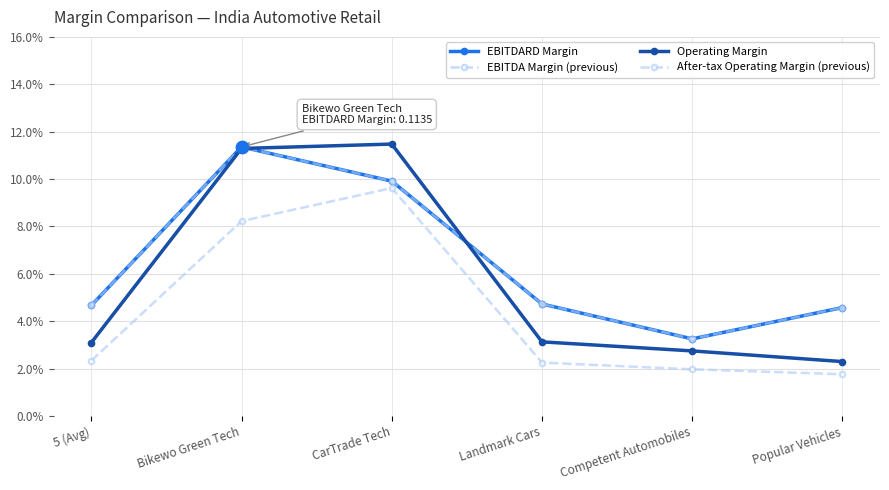

Which series has the largest total across all categories?

EBITDARD Margin